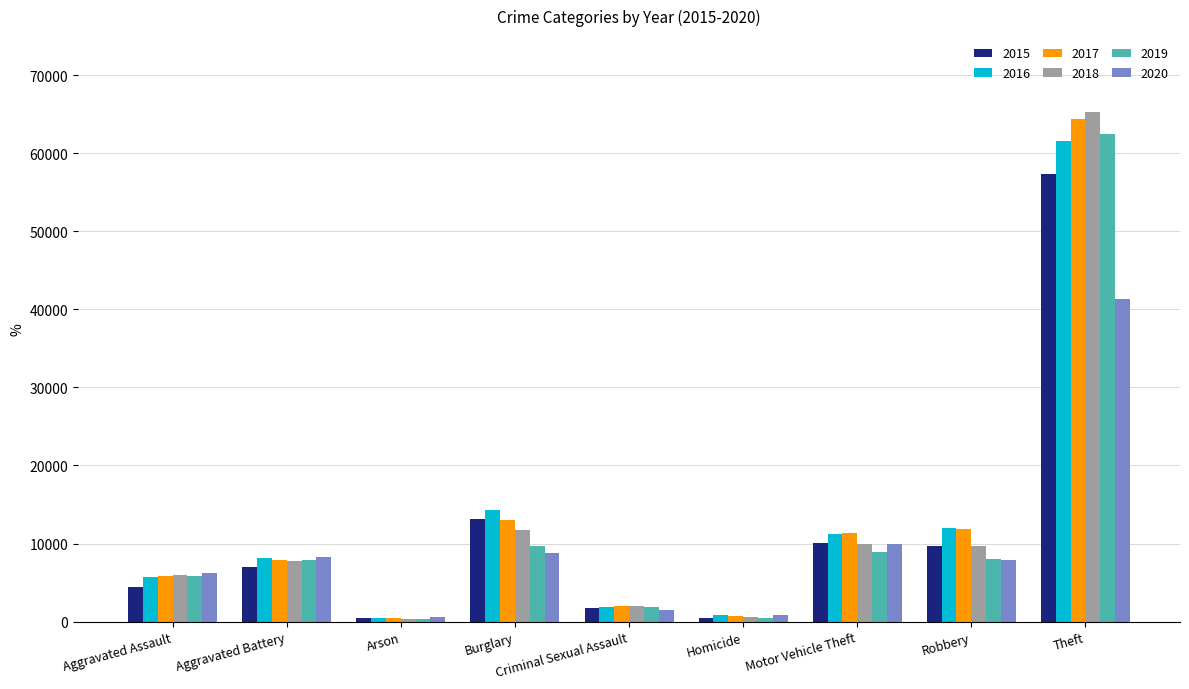

True or false: 2016 has a value of 5713 at Aggravated Assault.

True